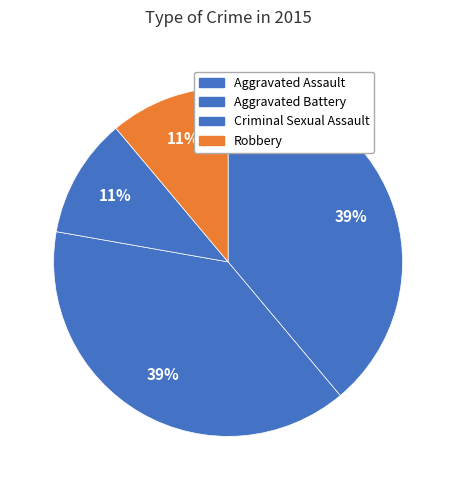

What is the ratio of the value at Criminal Sexual Assault to the value at Aggravated Battery?

0.3